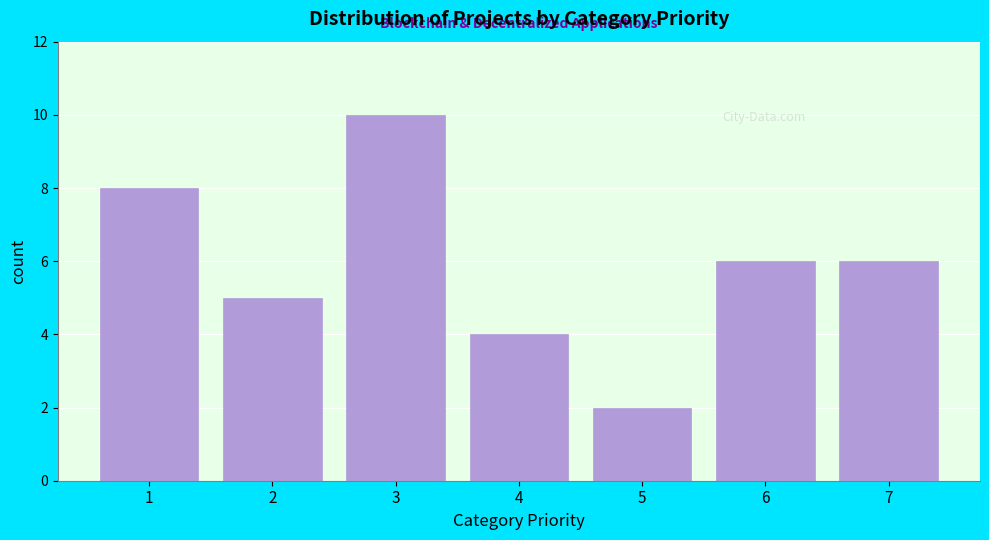

What is the height of the bar covering 6.5 to 7.5 on the x-axis? The values are not printed on the chart, so give them approximately, as read against the axis.

6